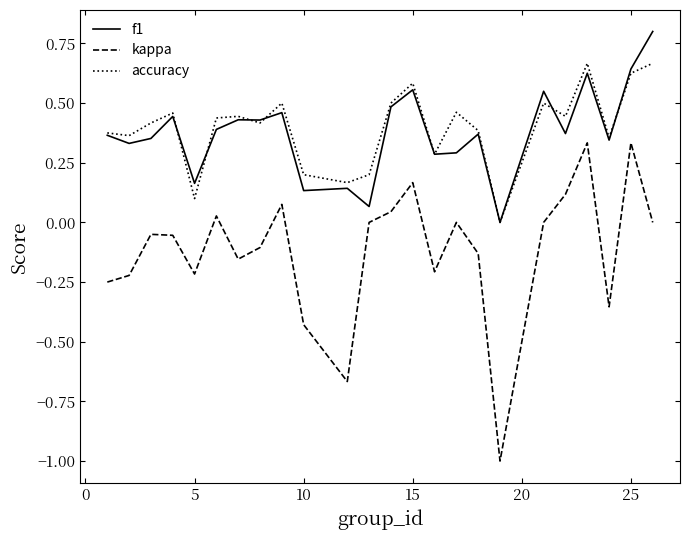

What is the smallest value displayed?

-1.0